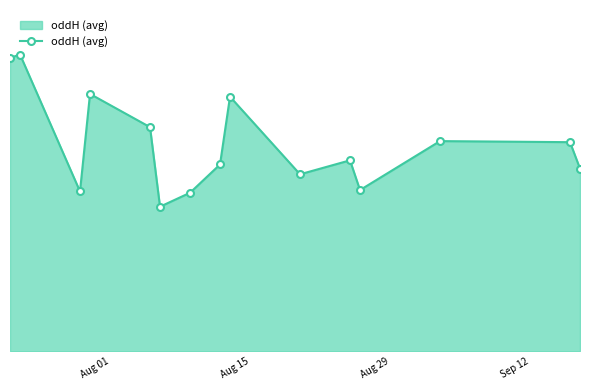

Does the chart have visible grid lines?

No